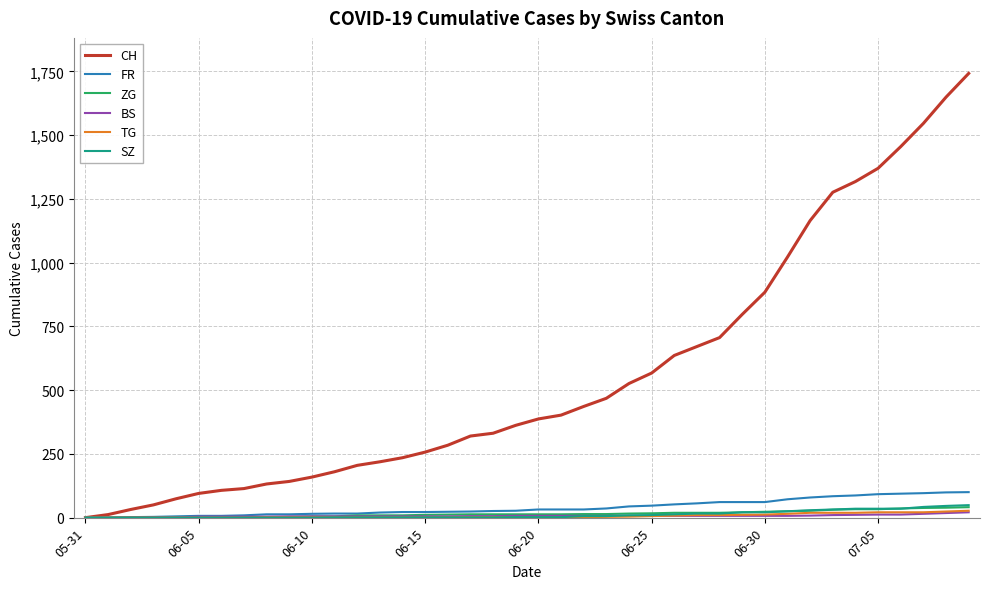

What is the maximum value shown in the chart?

1742